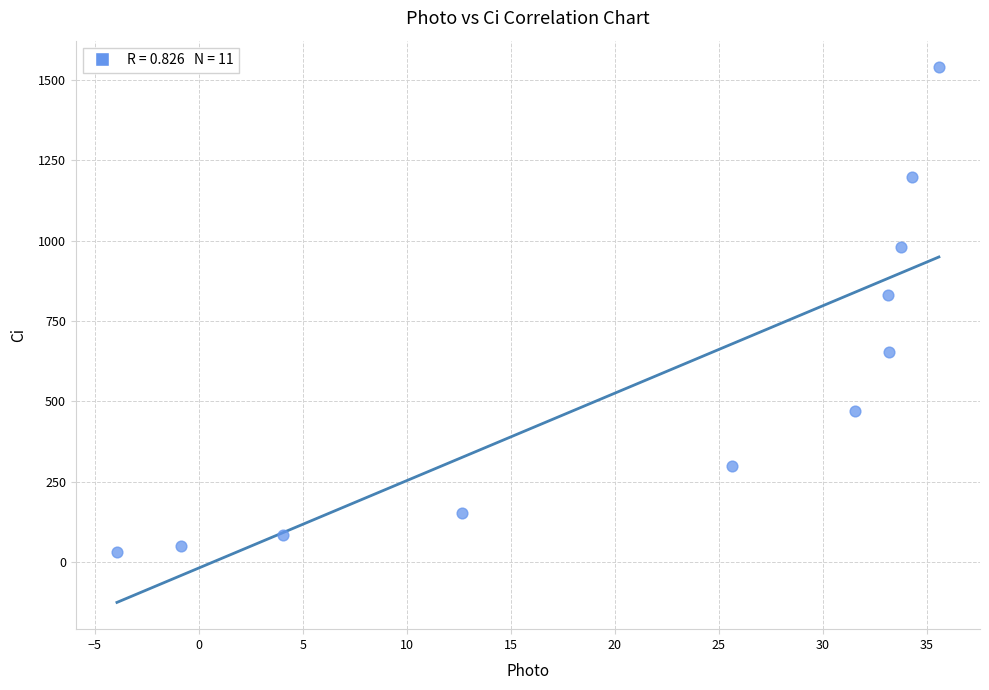

What is the range of Y values (max minus min)?

1509.1